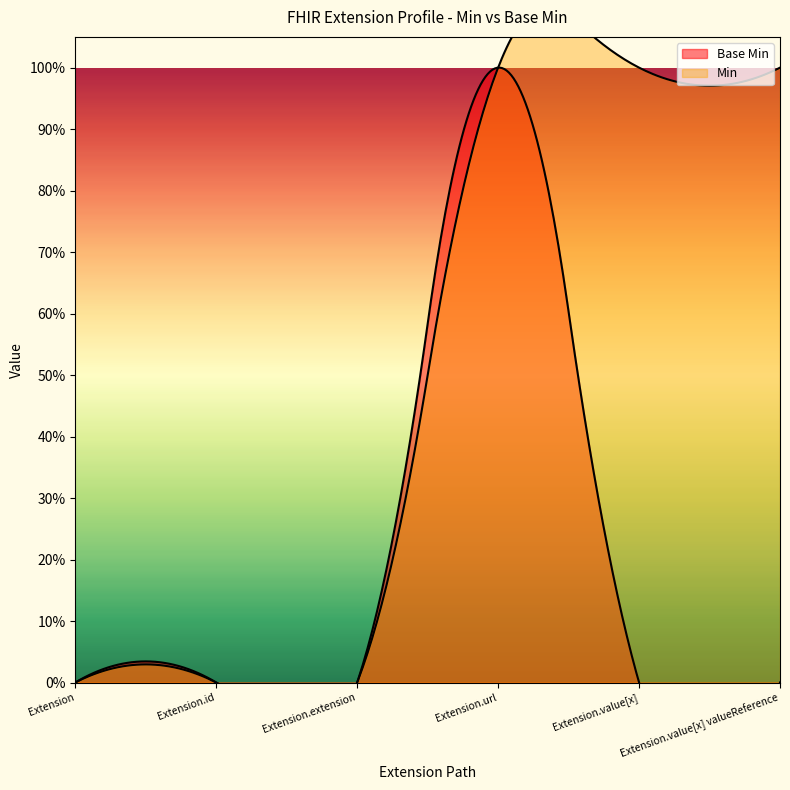

What is the sum of all values?

1